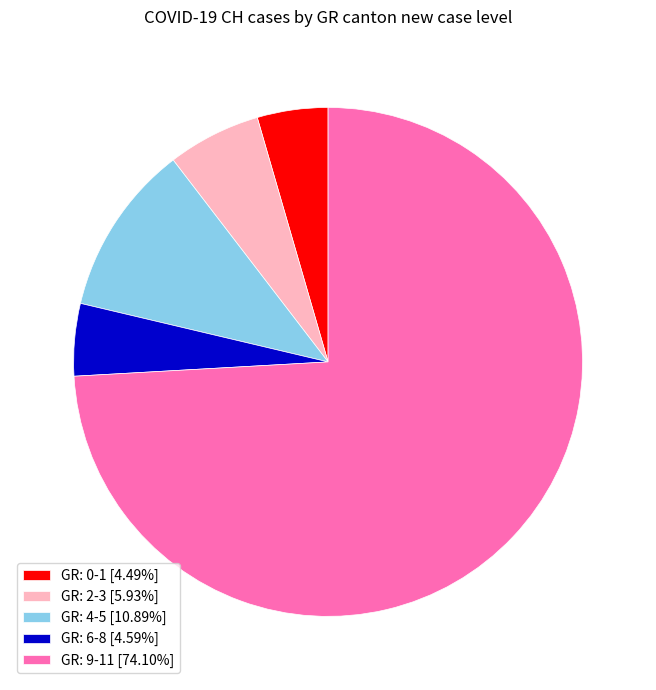

Is there any slice that represents more than half of the pie?

Yes